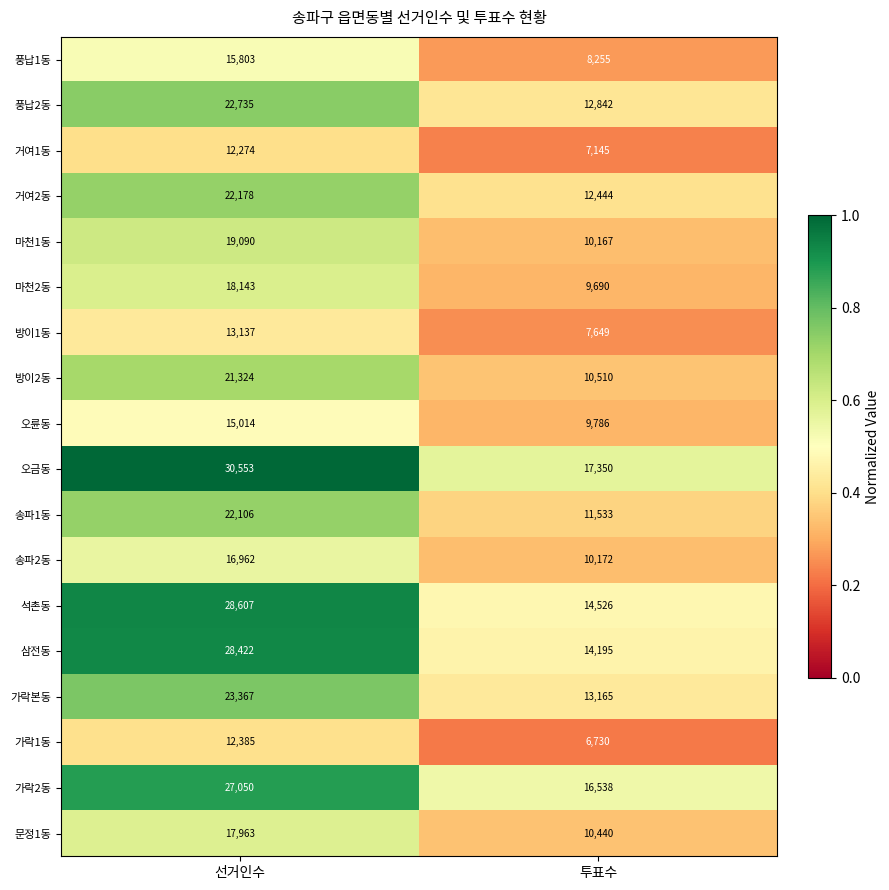

What is the sum of the 마천2동 values at 투표수 and 선거인수?

27833